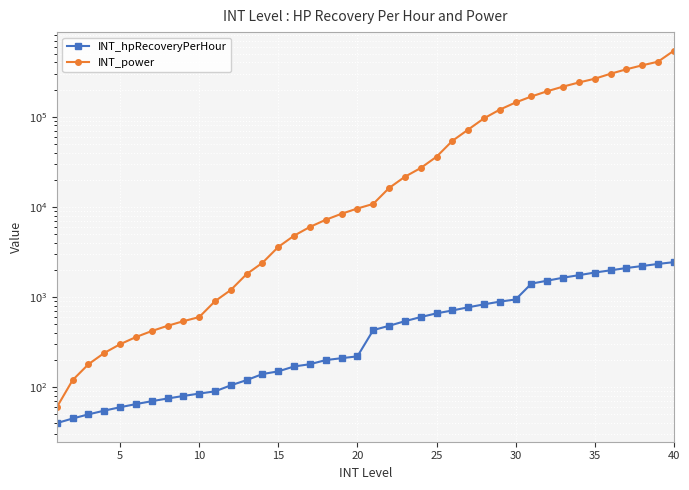

True or false: INT_hpRecoveryPerHour and INT_power intersect in this chart.

False